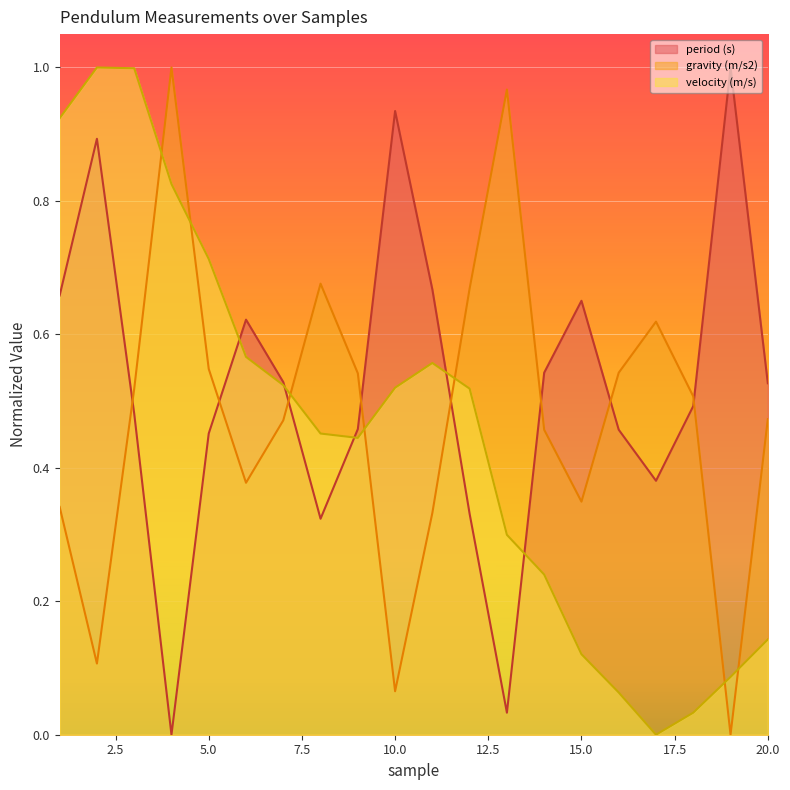

At how many categories does at least one series exceed 0?

20